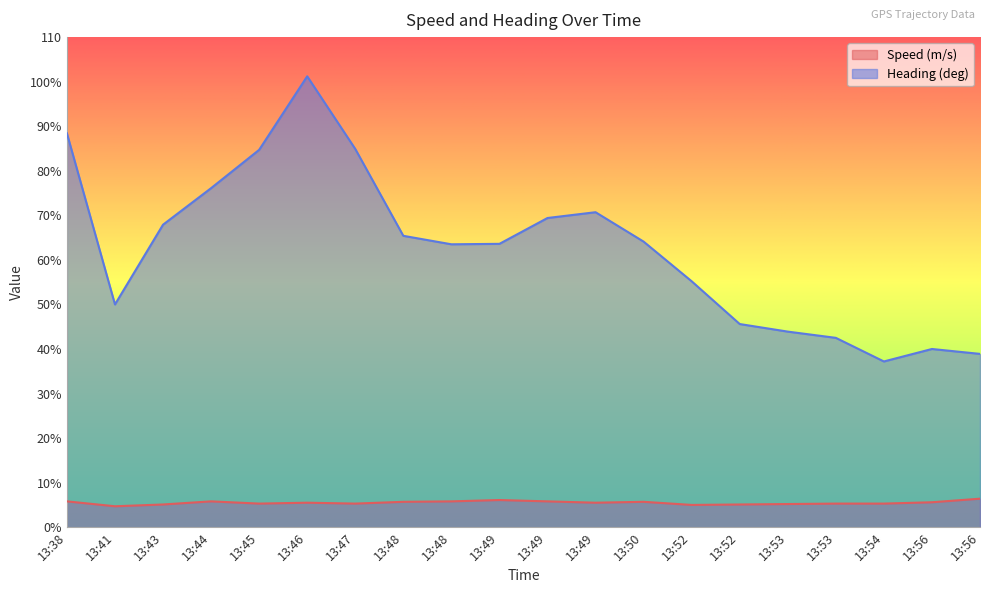

Which label corresponds to the smallest value in the chart?

13:41